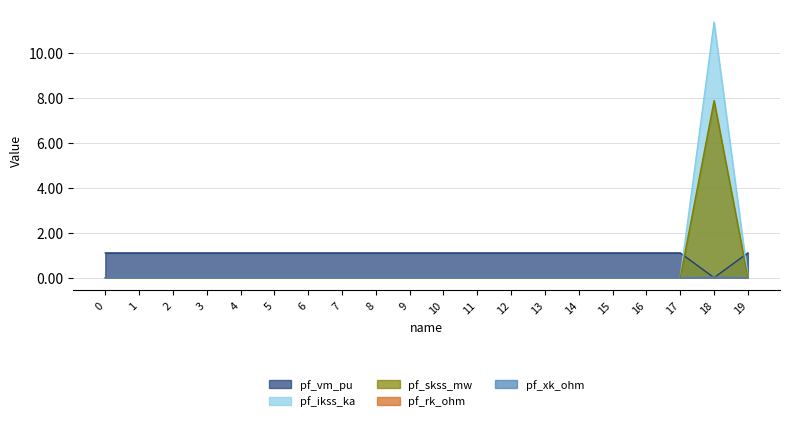

List the labels in order of pf_skss_mw value, smallest first.

0, 1, 2, 3, 4, 5, 6, 7, 8, 9, 10, 11, 12, 13, 14, 15, 16, 17, 19, 18